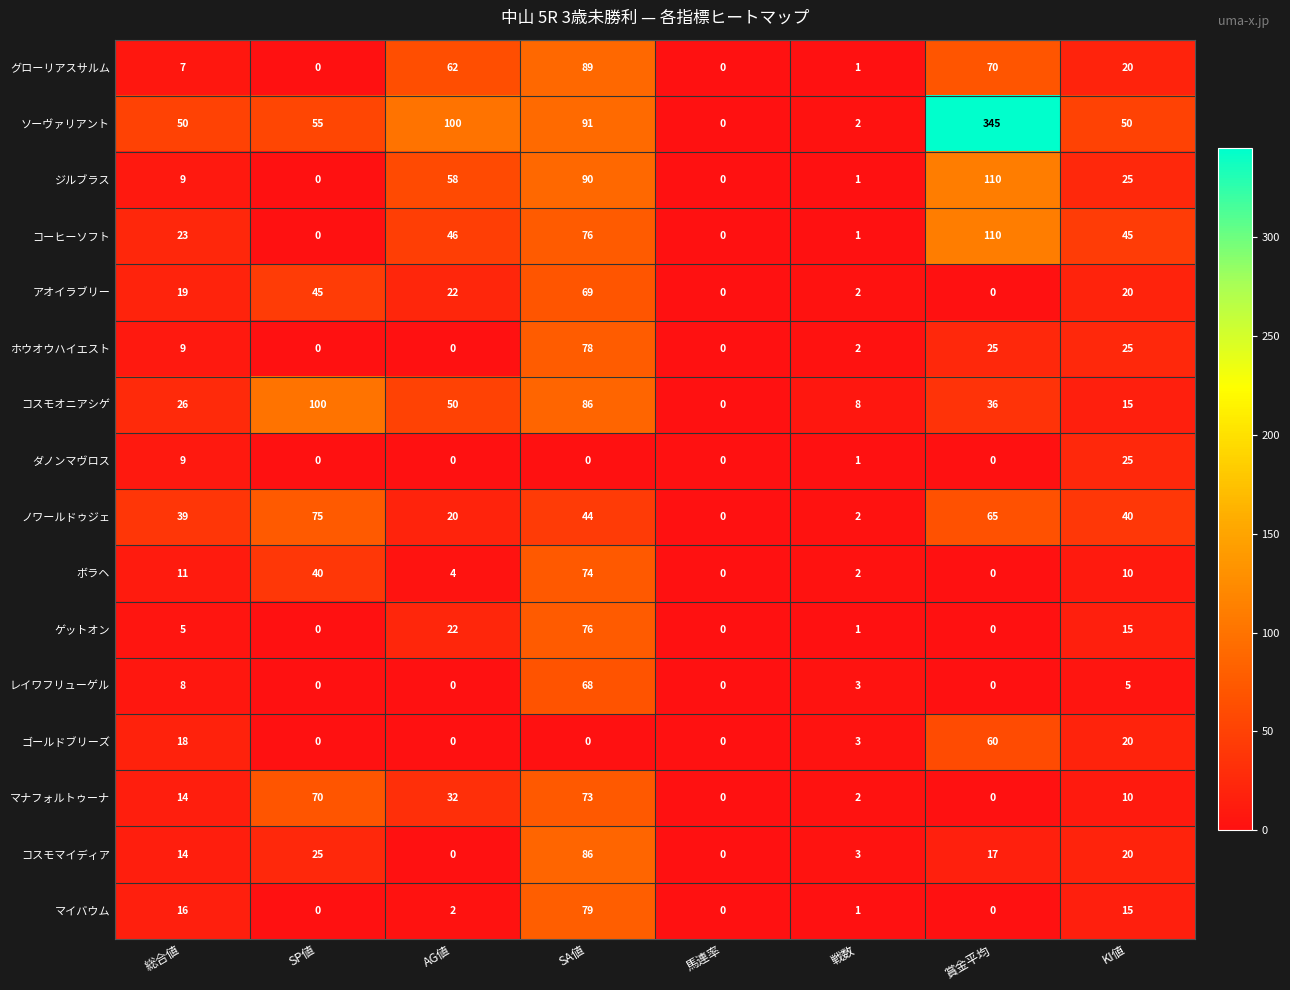

What is the difference between the maximum and minimum values in the コスモマイディア series?

86